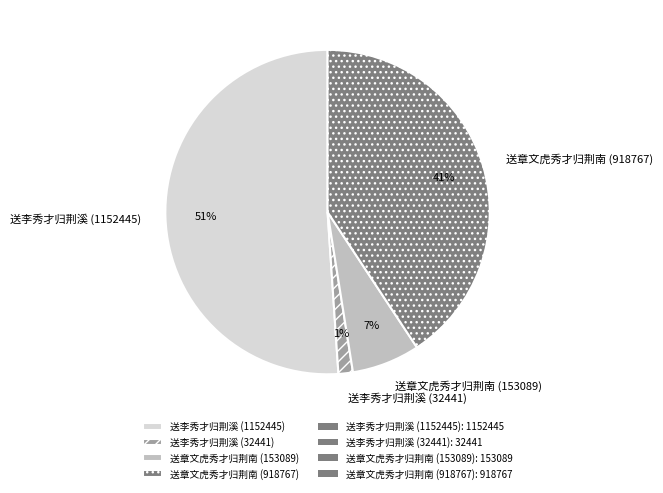

The 送李秀才归荆溪 (1152445) slice represents 37% of the pie. True or false?

False